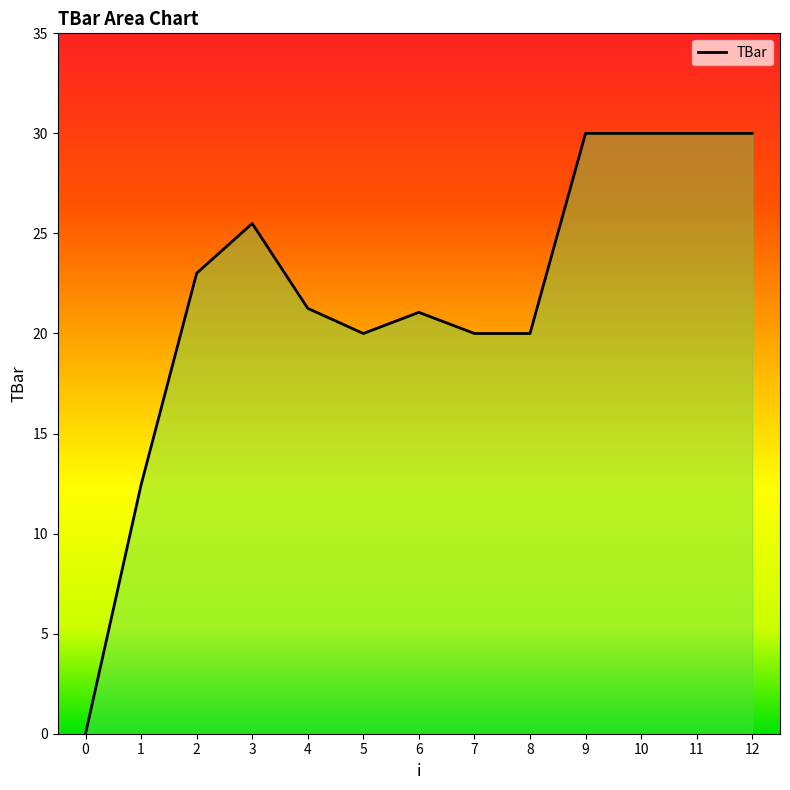

What is the difference between the maximum and minimum values?

30.0